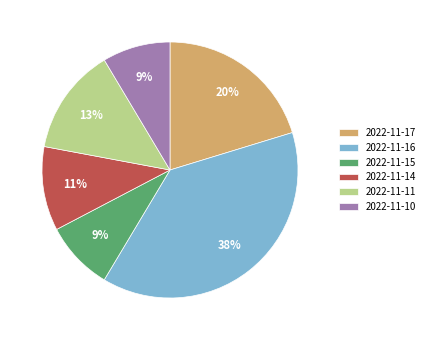

Between 2022-11-15 and 2022-11-11, which is larger?

2022-11-11